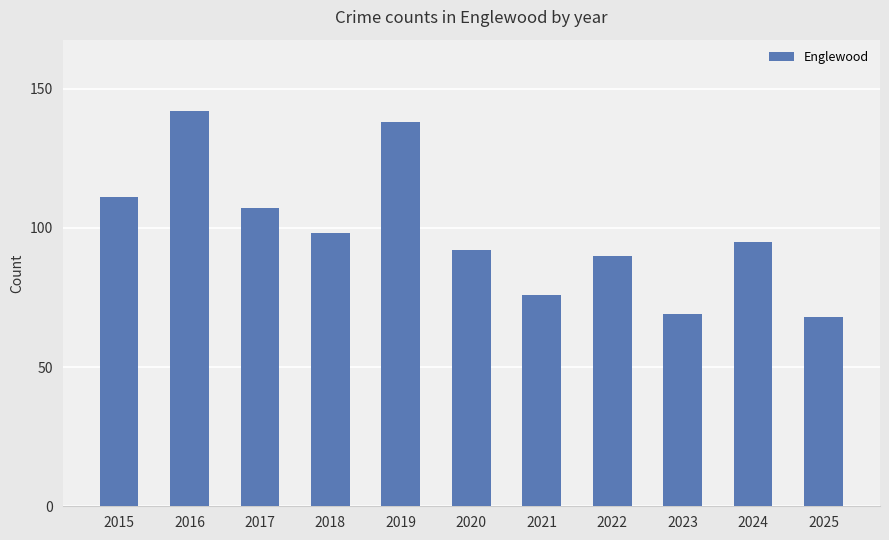

The value at 2020 is 92. True or false?

True